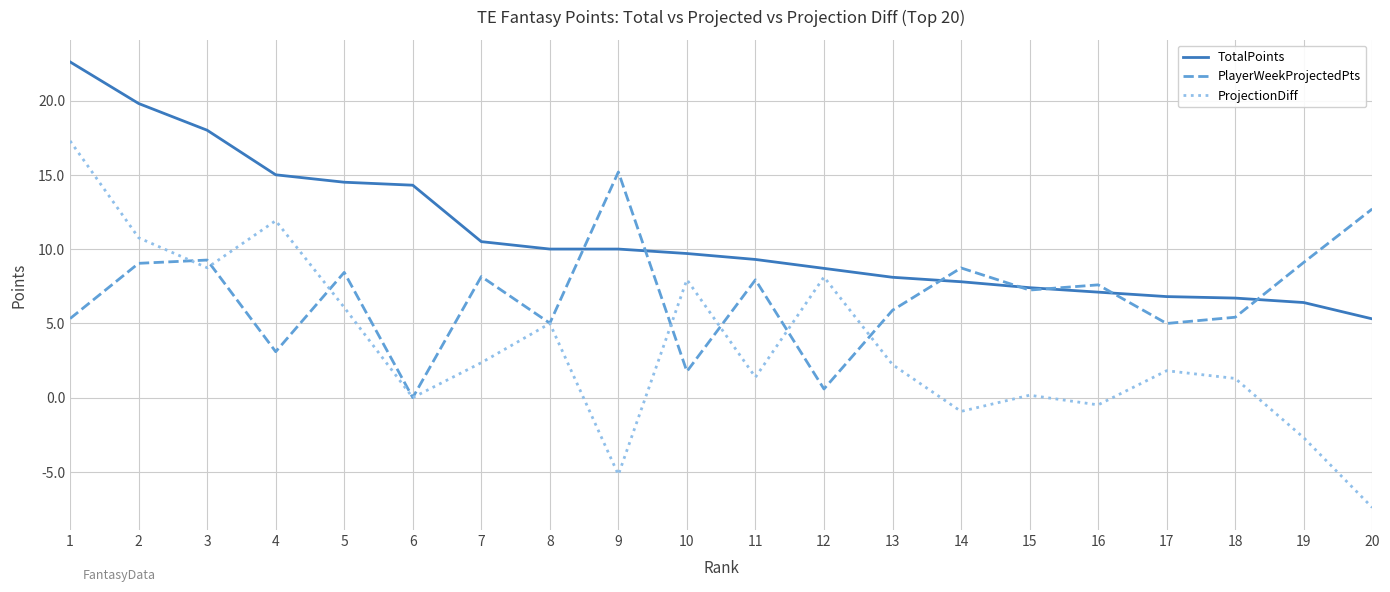

What is the difference between the maximum and minimum values in the ProjectionDiff series?

24.7